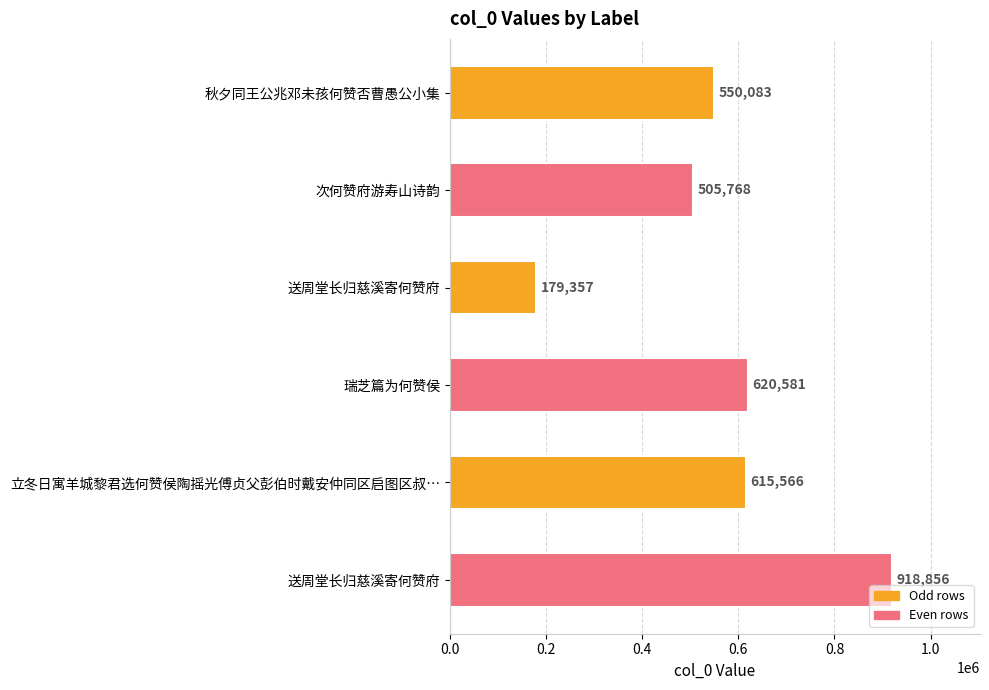

How many data points are less than 615566?

3